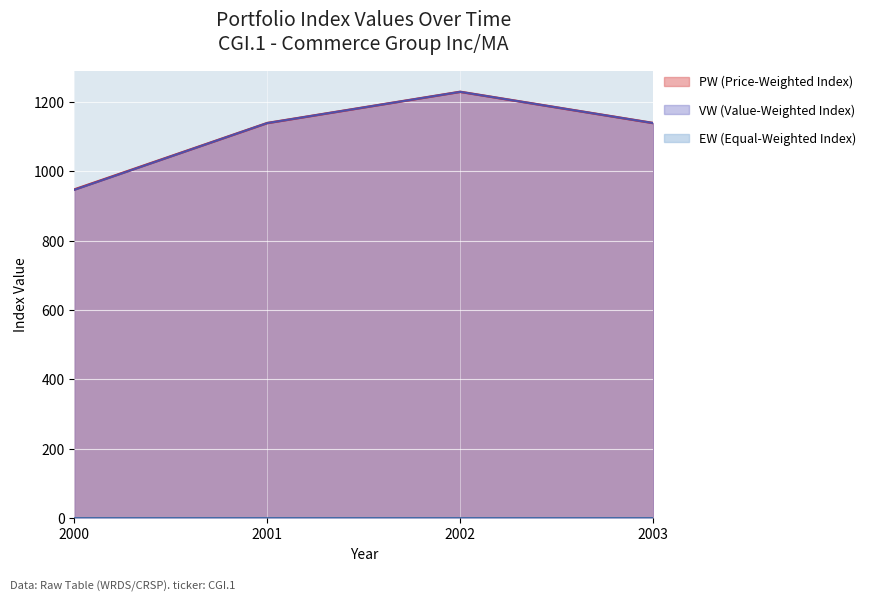

True or false: EW (Equal-Weighted Index) and VW (Value-Weighted Index) intersect in this chart.

False